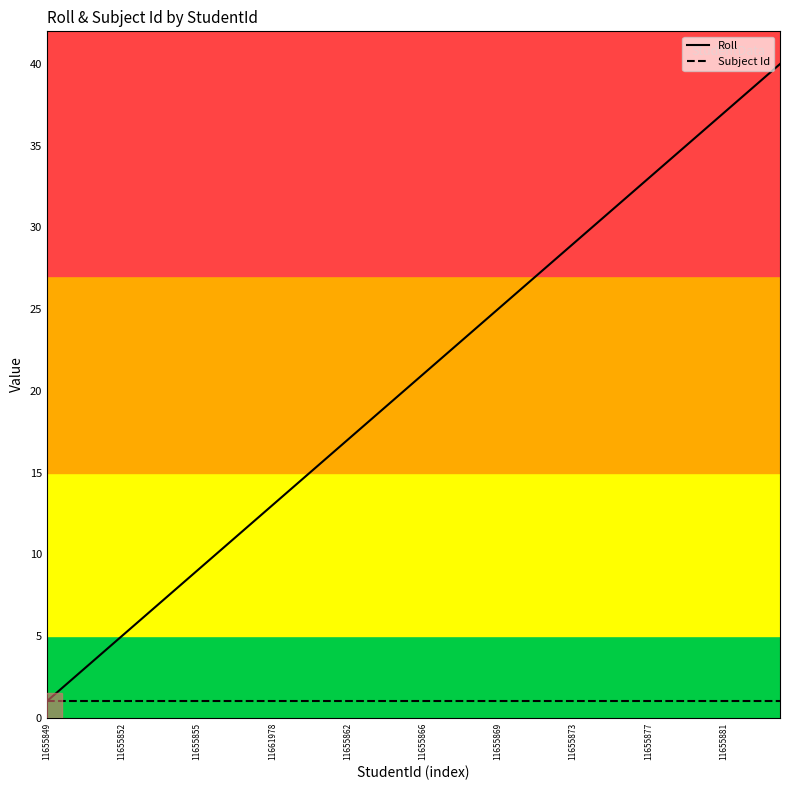

Is this an area chart (filled region under the line)?

No